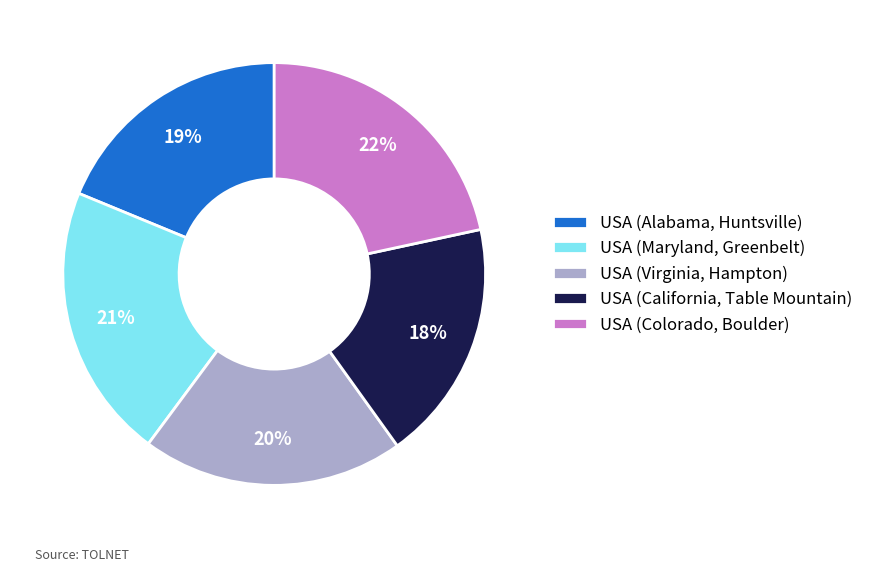

Is USA (Virginia, Hampton) the majority of the pie?

No